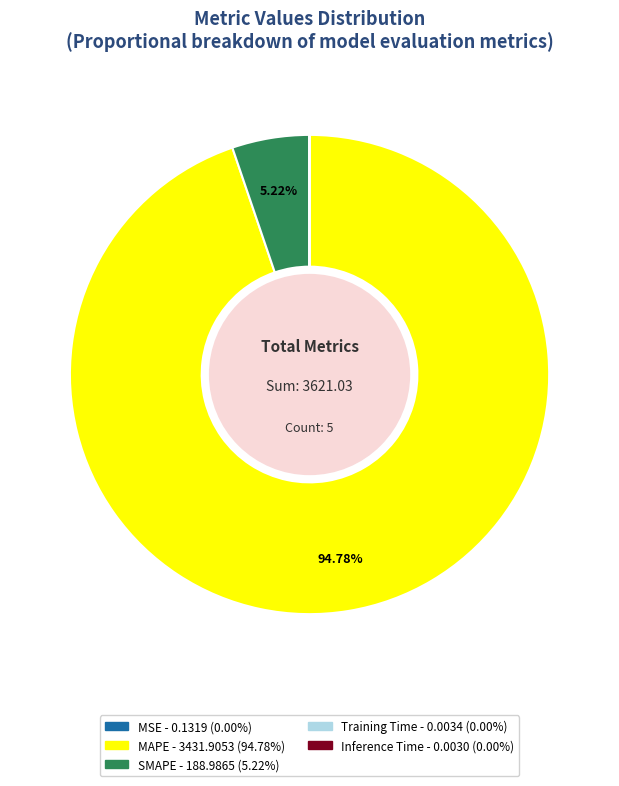

Do SMAPE and MAPE together represent more than half of the pie?

Yes